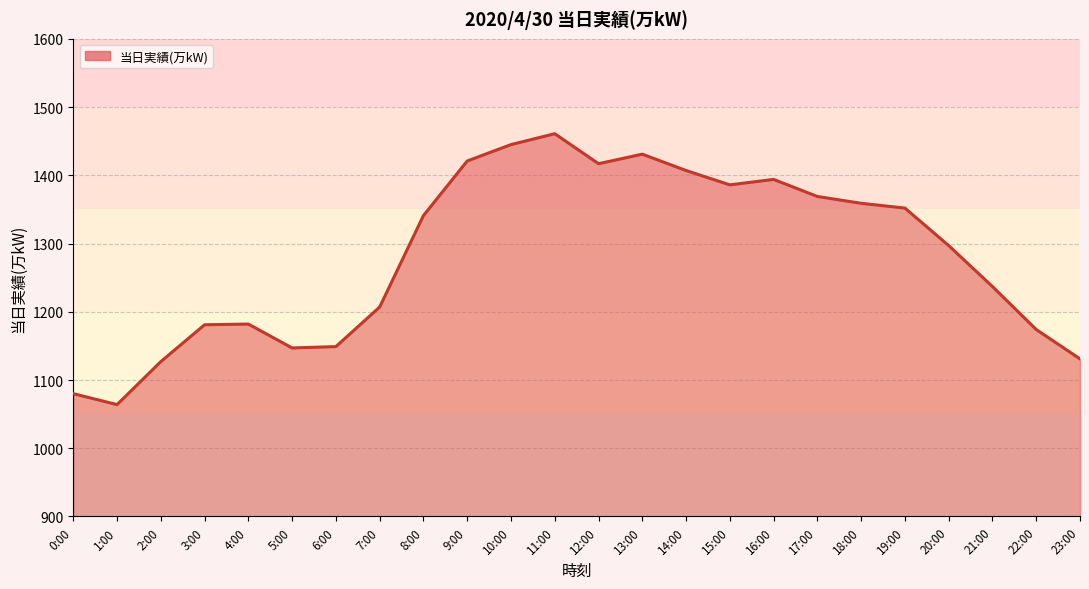

What value does the data have at 23:00, to the nearest 10?

1130